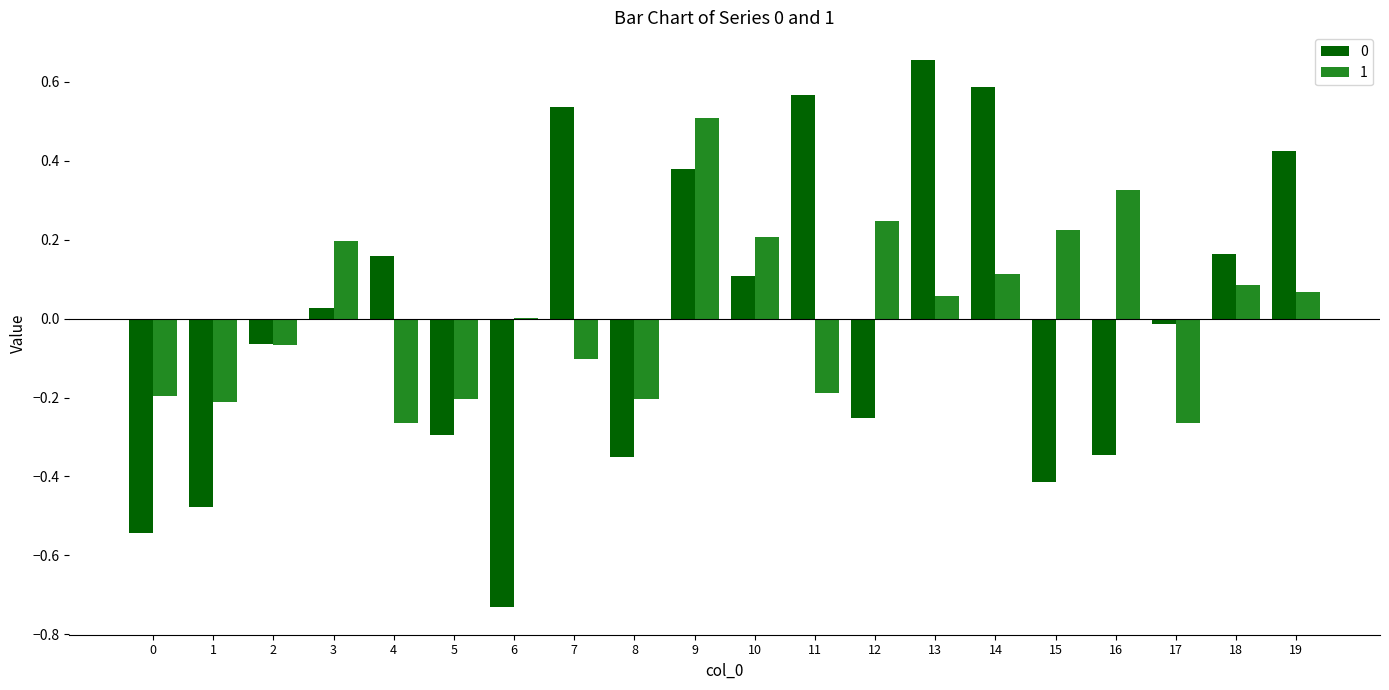

Which label corresponds to the largest value in the chart?

13